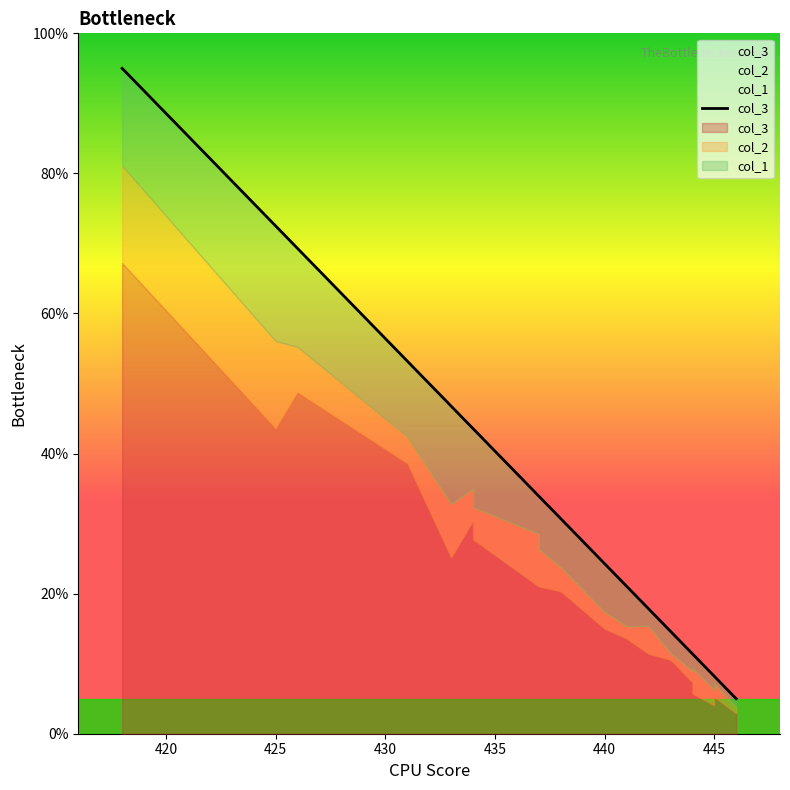

How many lines are shown in the chart?

1